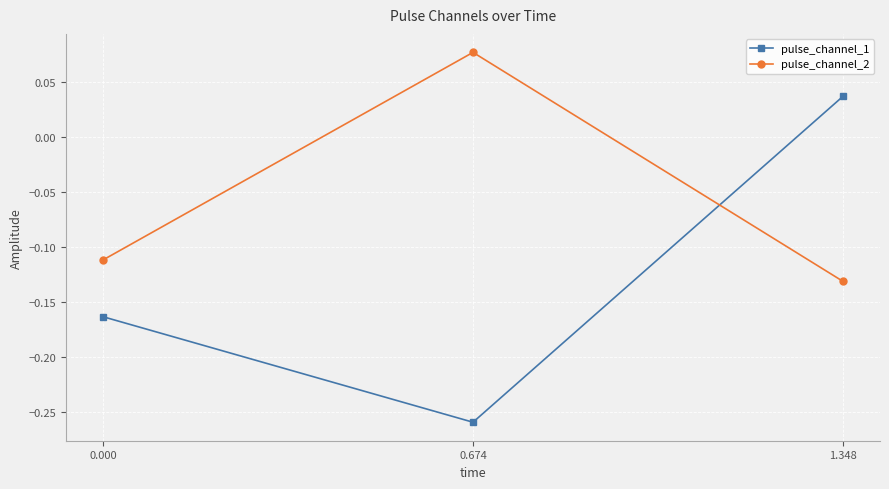

At which category is the sum across all series the highest?

1.348